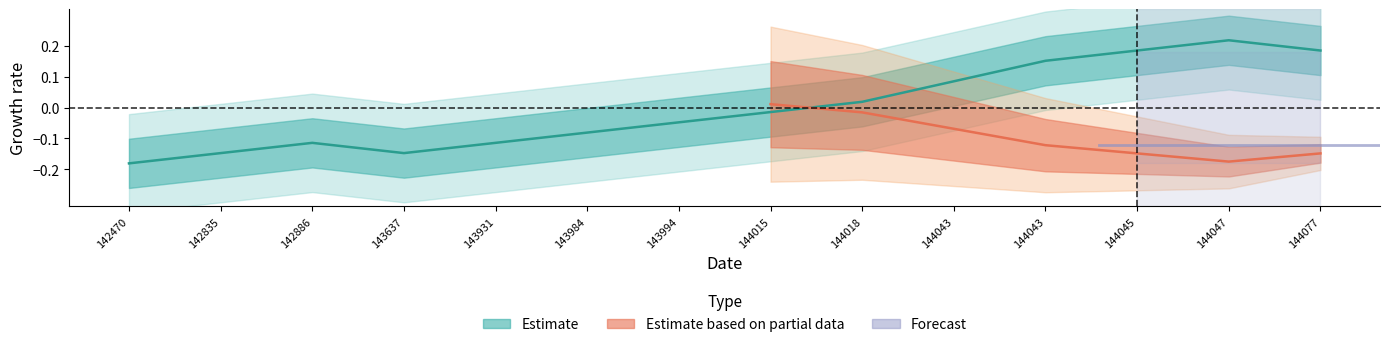

What is the change in value from 143931 to 144043?

+0.2